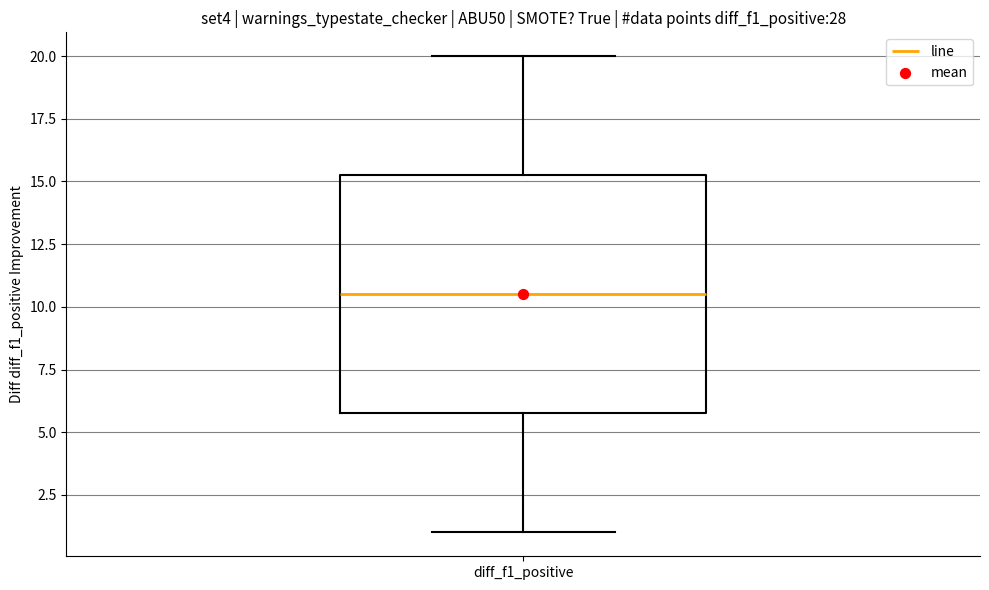

Read this box plot against the y-axis: the position of the median line, the range covered by the box, and the ends of both whiskers. The values are not printed on the chart, so give them approximately, as read against the axis.

median 10.5, box 6.0 to 15.5, whiskers 1.0 to 20.0